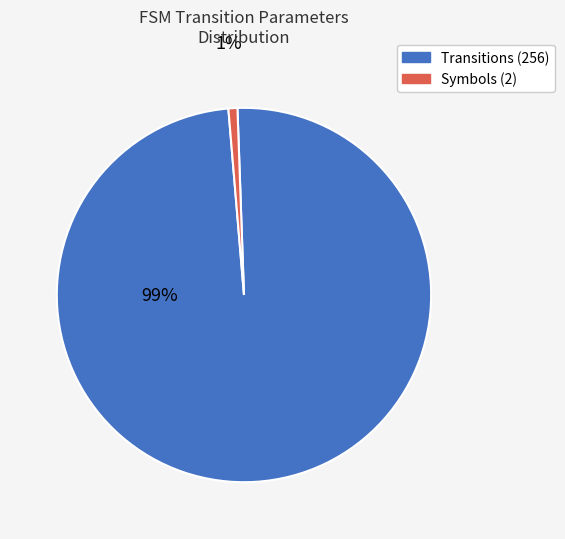

What is the smallest slice in the pie chart?

Symbols (2)